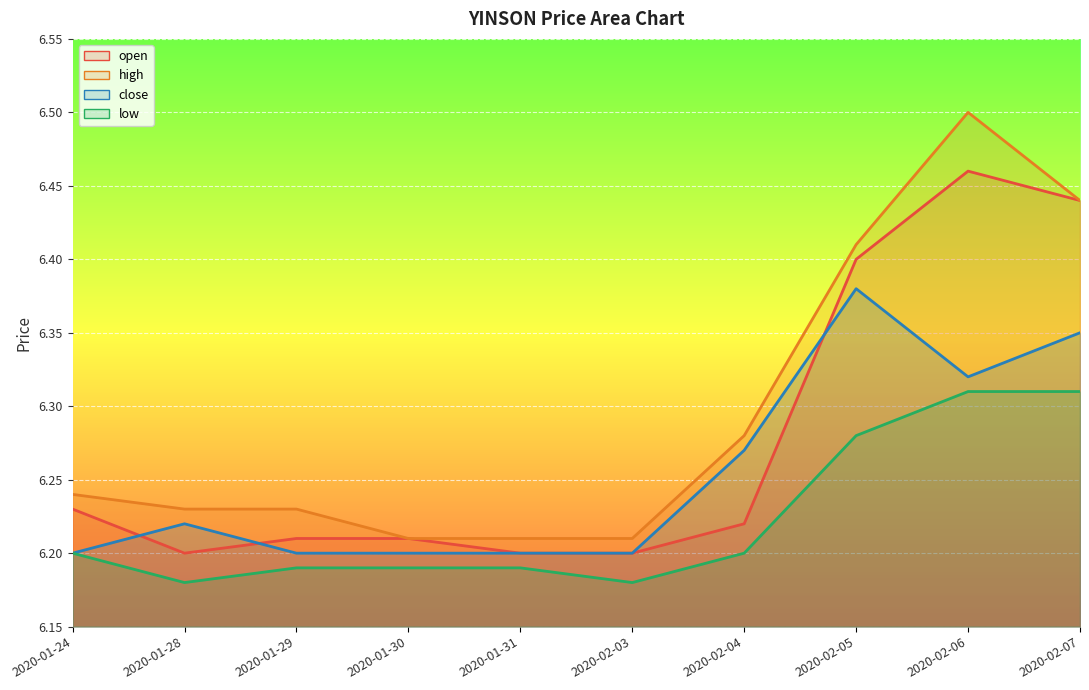

Reading left to right, what are all the values shown in this chart?

open: 6.2	6.2	6.2	6.2	6.2	6.2	6.2	6.4	6.5	6.4
high: 6.2	6.2	6.2	6.2	6.2	6.2	6.3	6.4	6.5	6.4
close: 6.2	6.2	6.2	6.2	6.2	6.2	6.3	6.4	6.3	6.3
low: 6.2	6.2	6.2	6.2	6.2	6.2	6.2	6.3	6.3	6.3